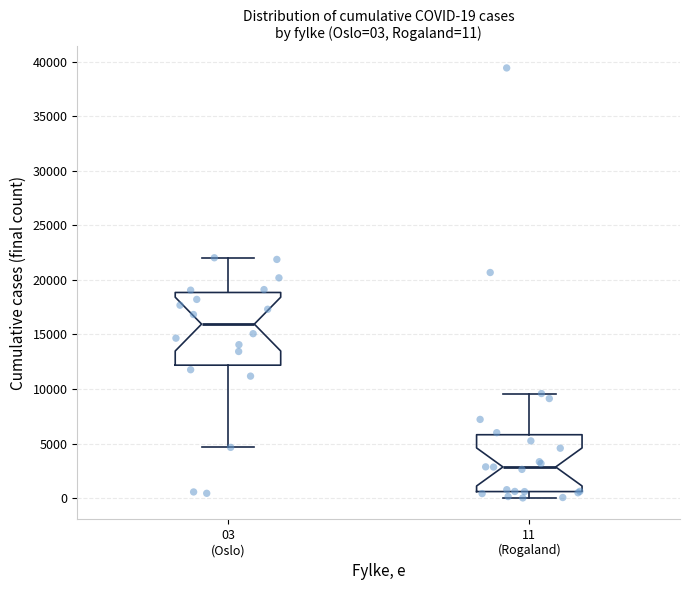

Which box's median line is the lowest?

11 (Rogaland)